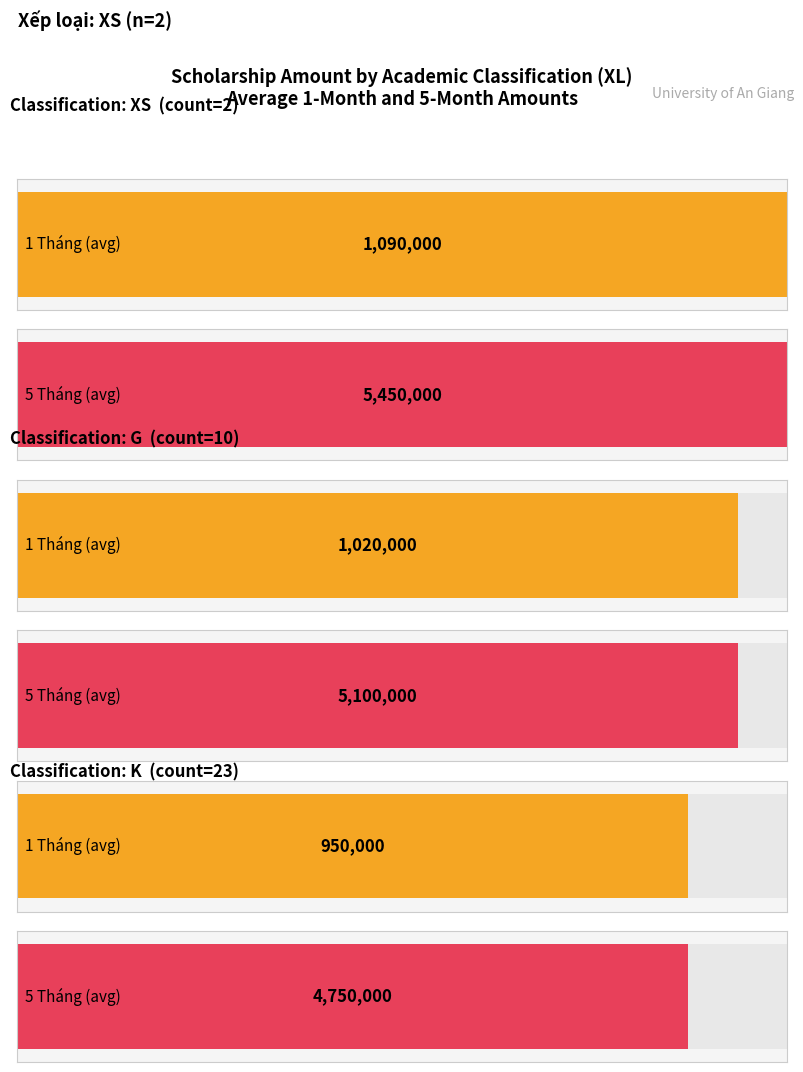

At which label is 5 Tháng closest to 5100000?

G